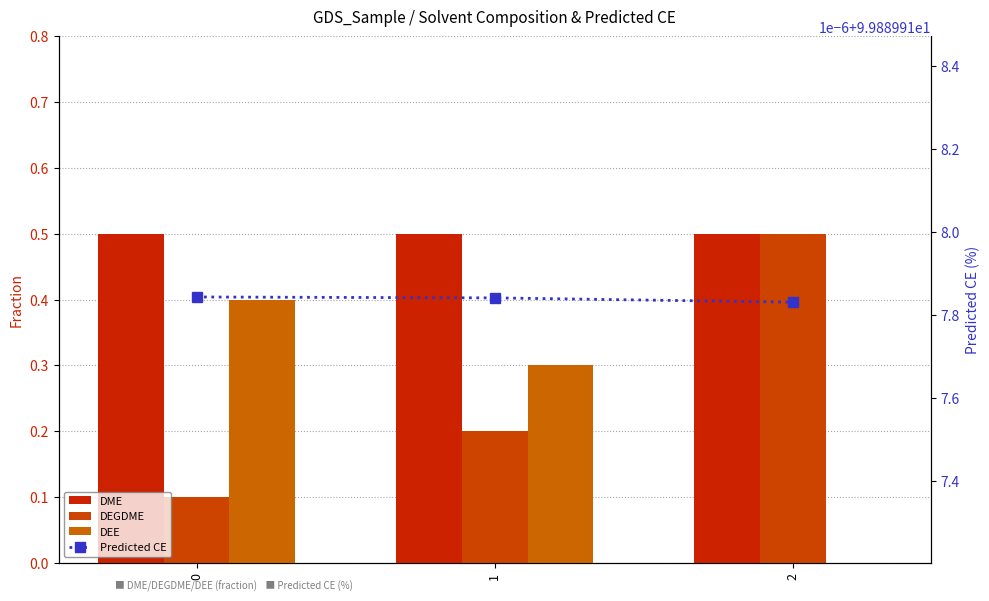

List the labels in order of Predicted CE value, largest first.

0, 1, 2